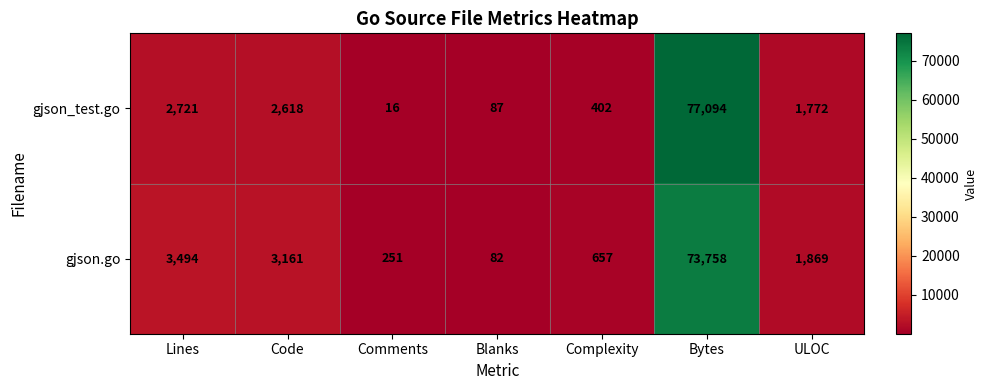

Which series has the widest spread of values?

gjson_test.go